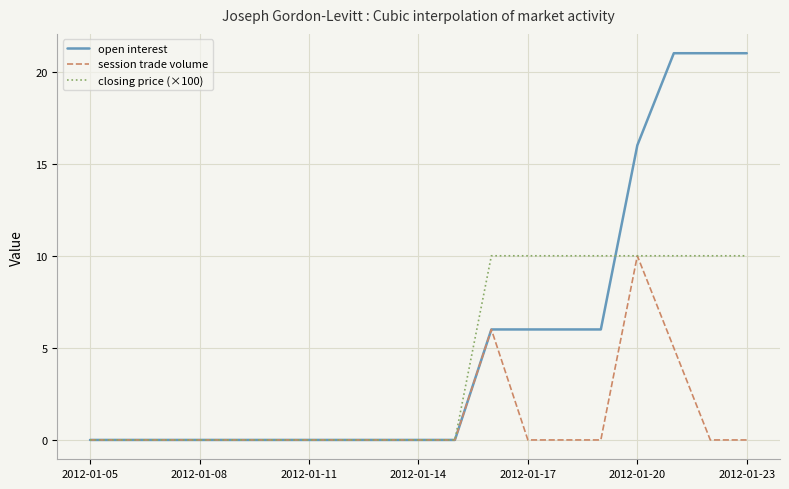

Which series has the largest total across all categories?

open interest